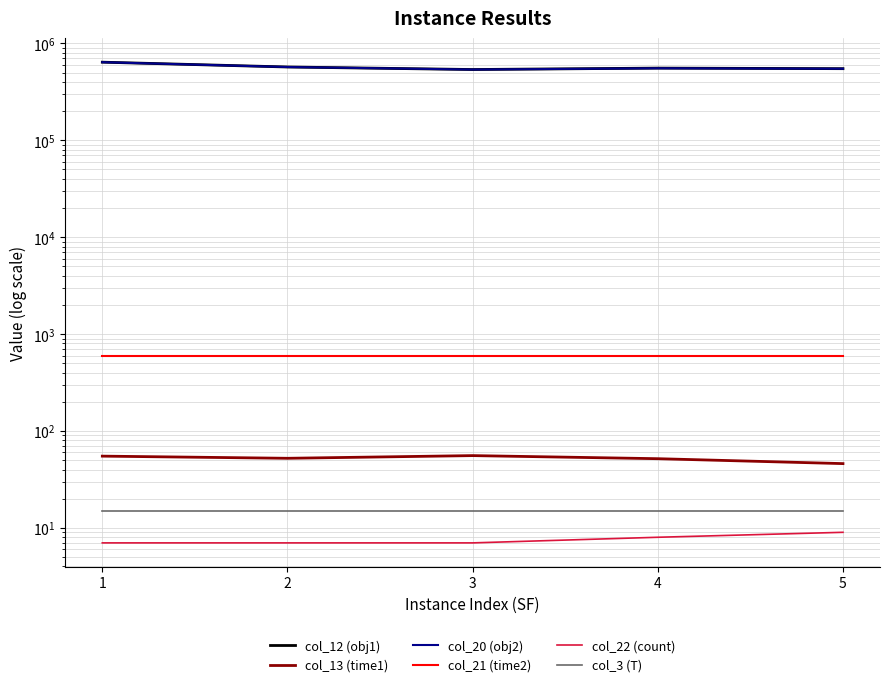

Rank the categories by col_21 (time2) value from highest to lowest.

5, 4, 3, 2, 1